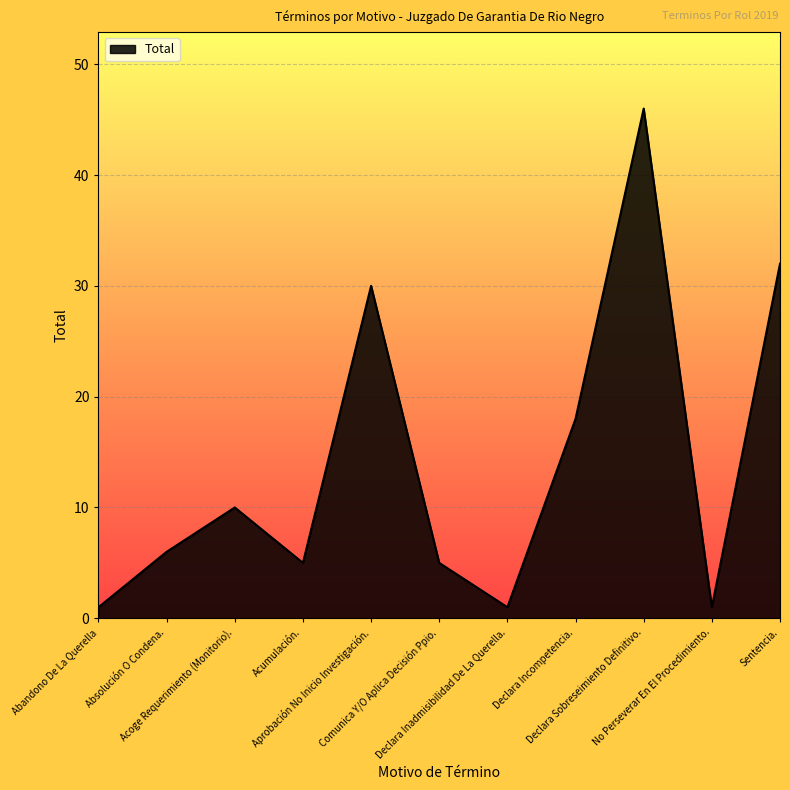

How many values are below 6?

5